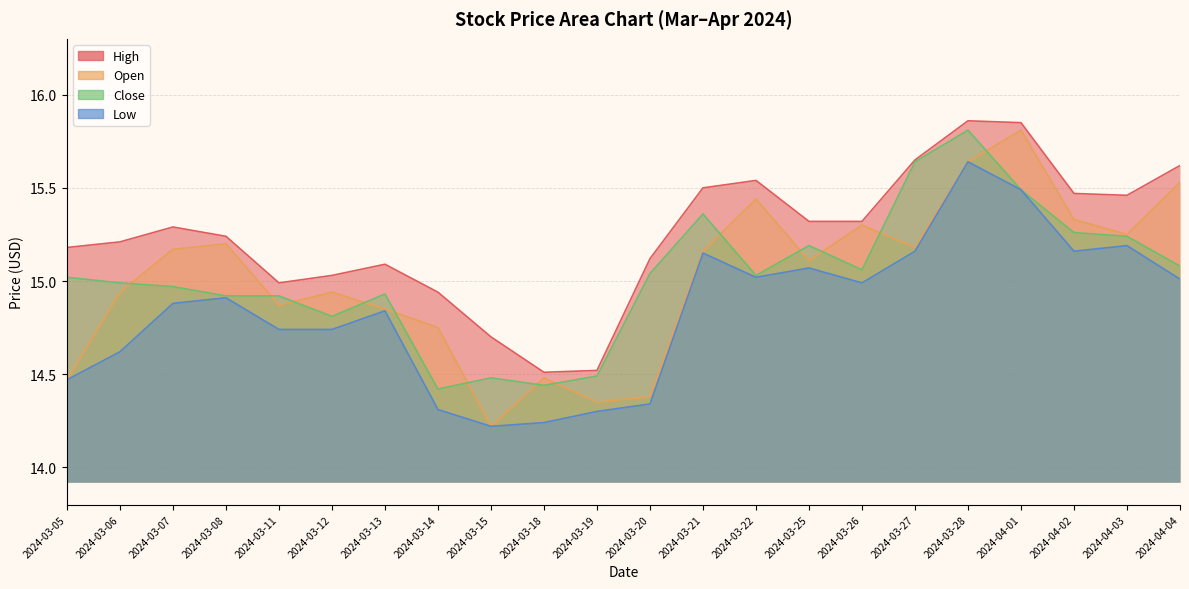

At how many categories does at least one series exceed 15?

17